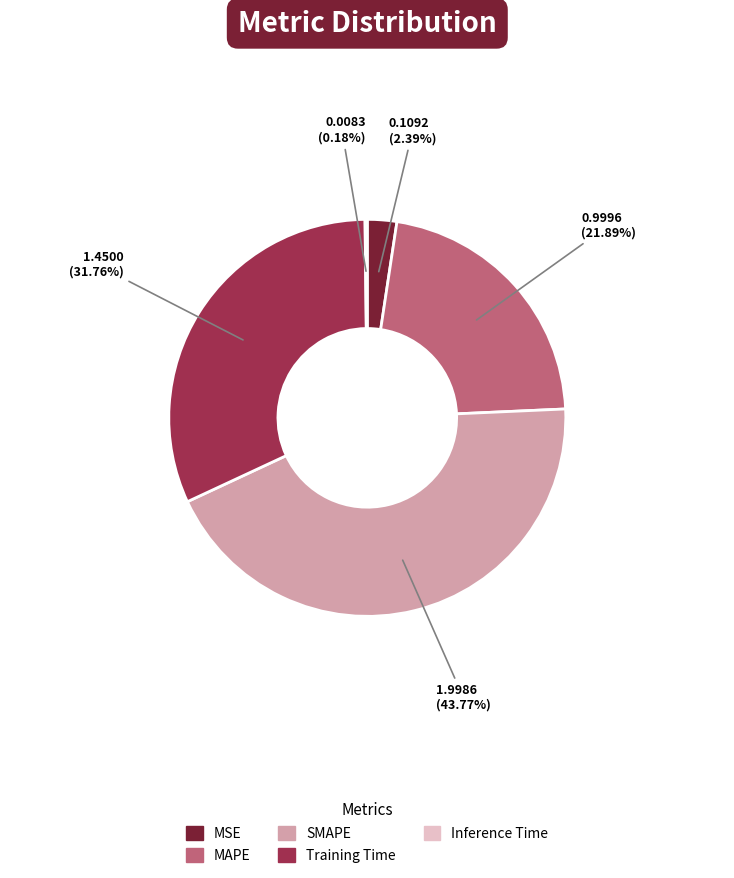

What is the largest slice in the pie chart?

SMAPE